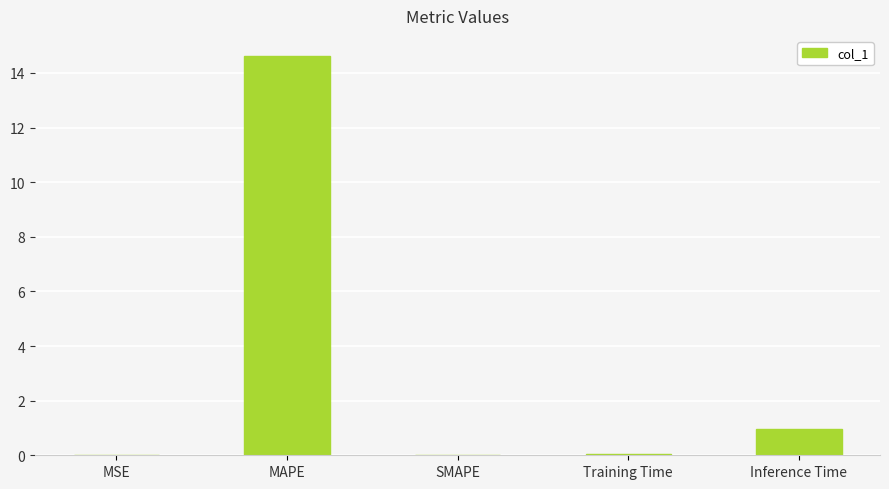

What is the sum of all values?

15.6